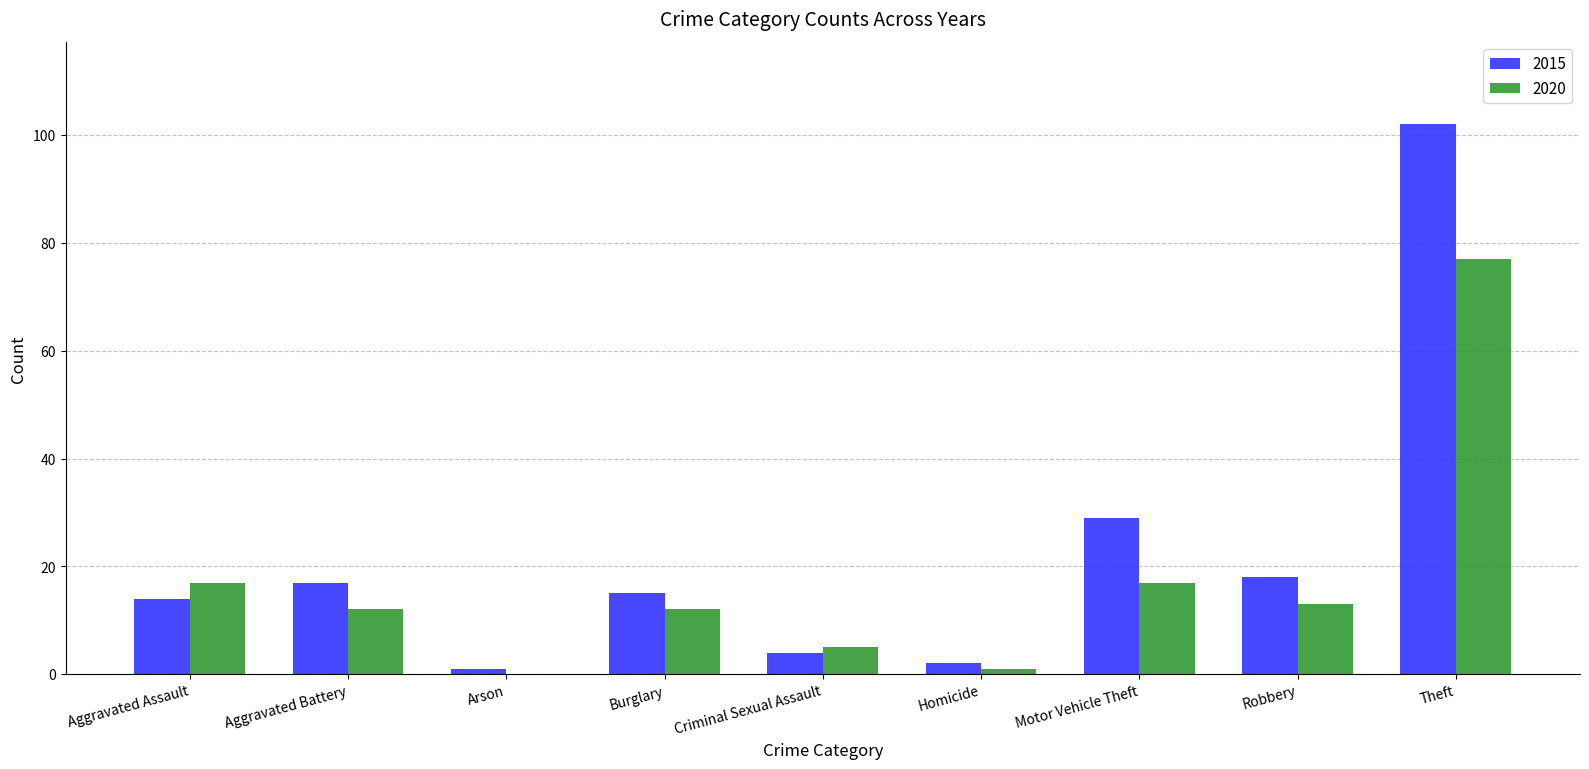

What is the sum of the 2015 values at Robbery and Criminal Sexual Assault?

22